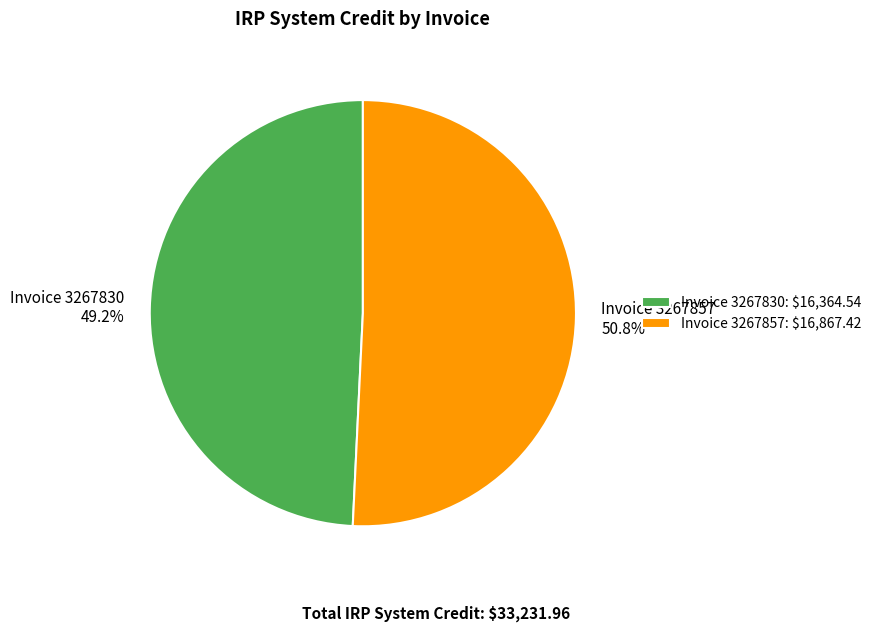

Rank the categories by value from highest to lowest.

Invoice 3267857: $16,867.42, Invoice 3267830: $16,364.54